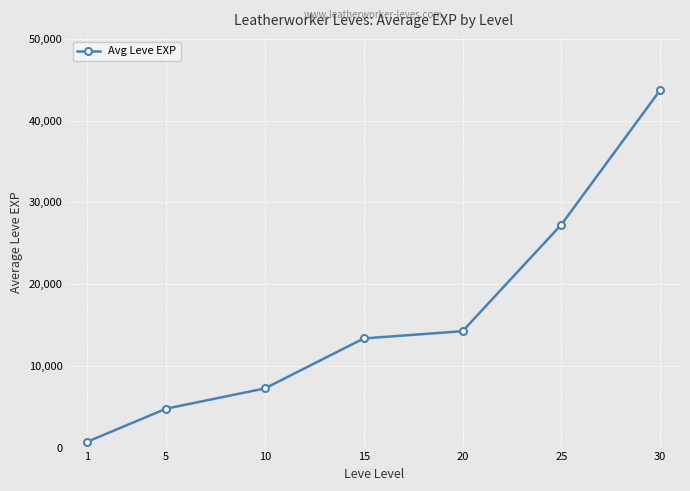

List the labels in order of value, largest first.

30, 25, 20, 15, 10, 5, 1